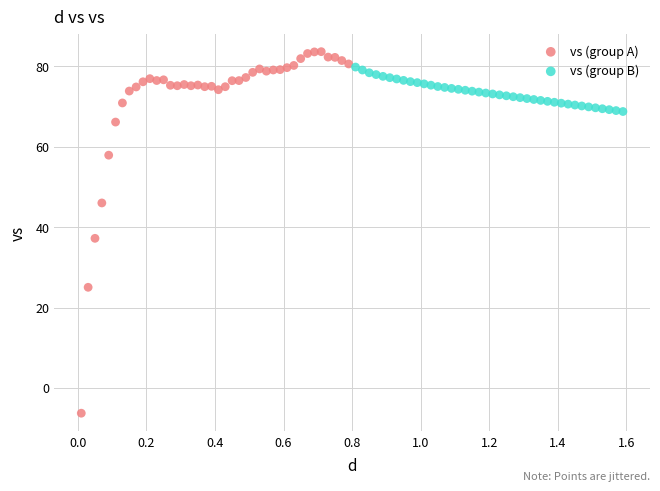

Which series has the largest Y range (max minus min)?

vs (group A)